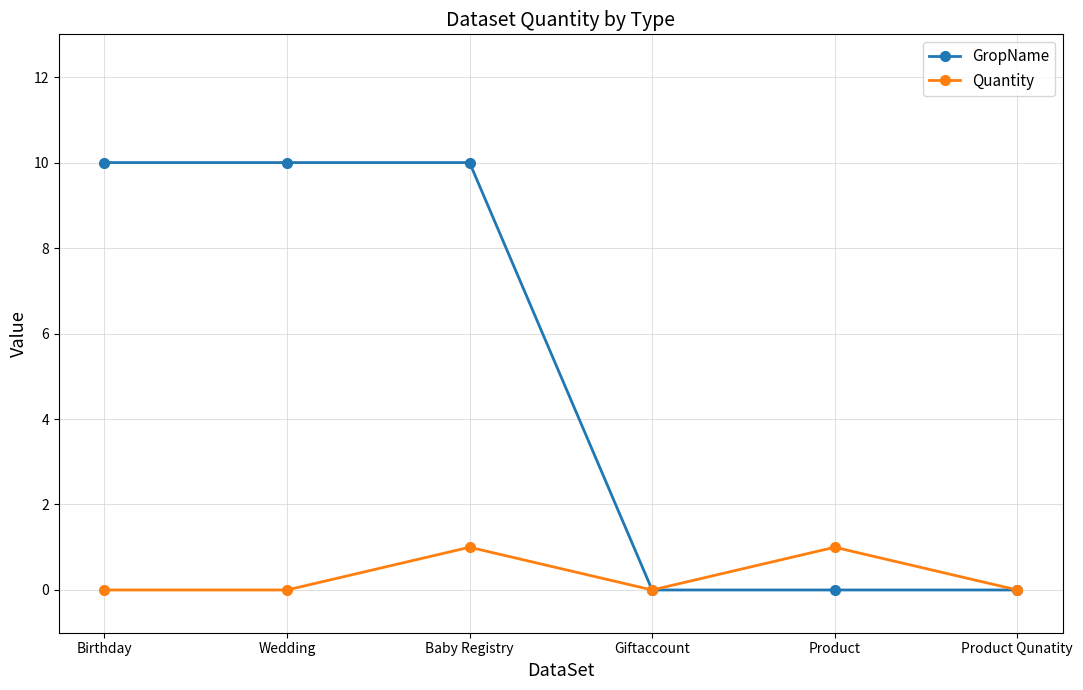

What is the maximum value shown in the chart?

10